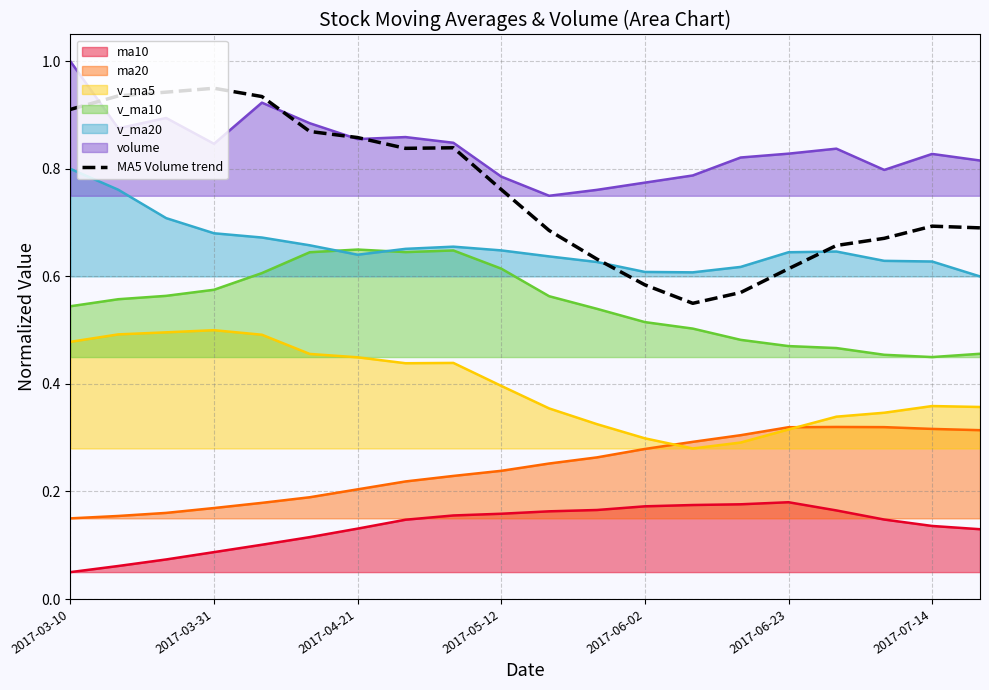

How many distinct data groups are displayed?

7